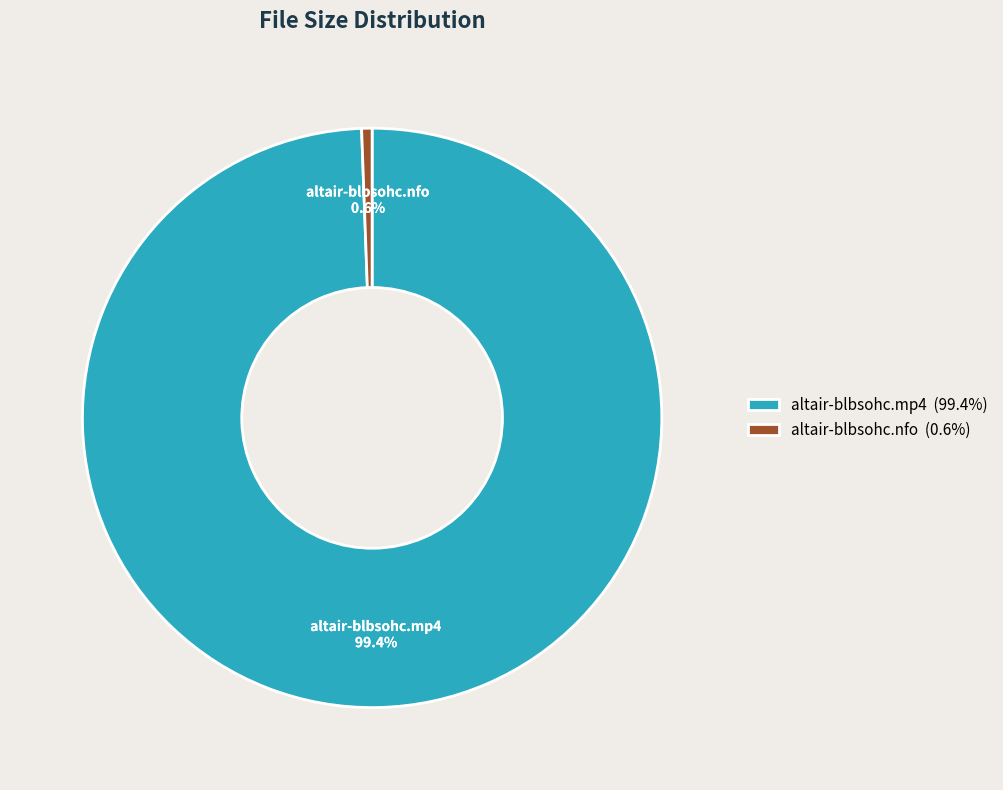

To the nearest percent, what is the difference between the largest and smallest slice percentages?

99%